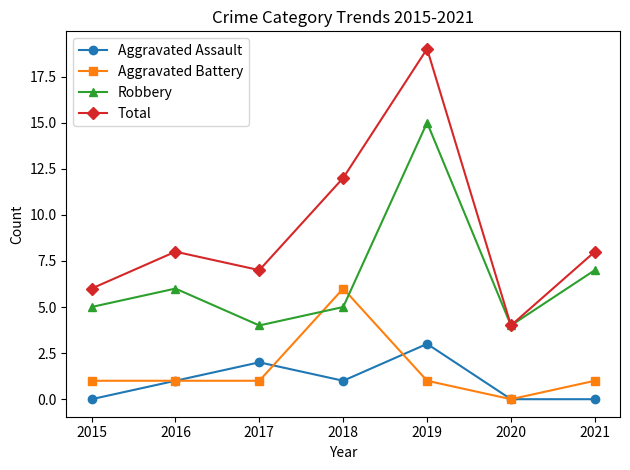

Where is Robbery nearest to the value 9?

2021